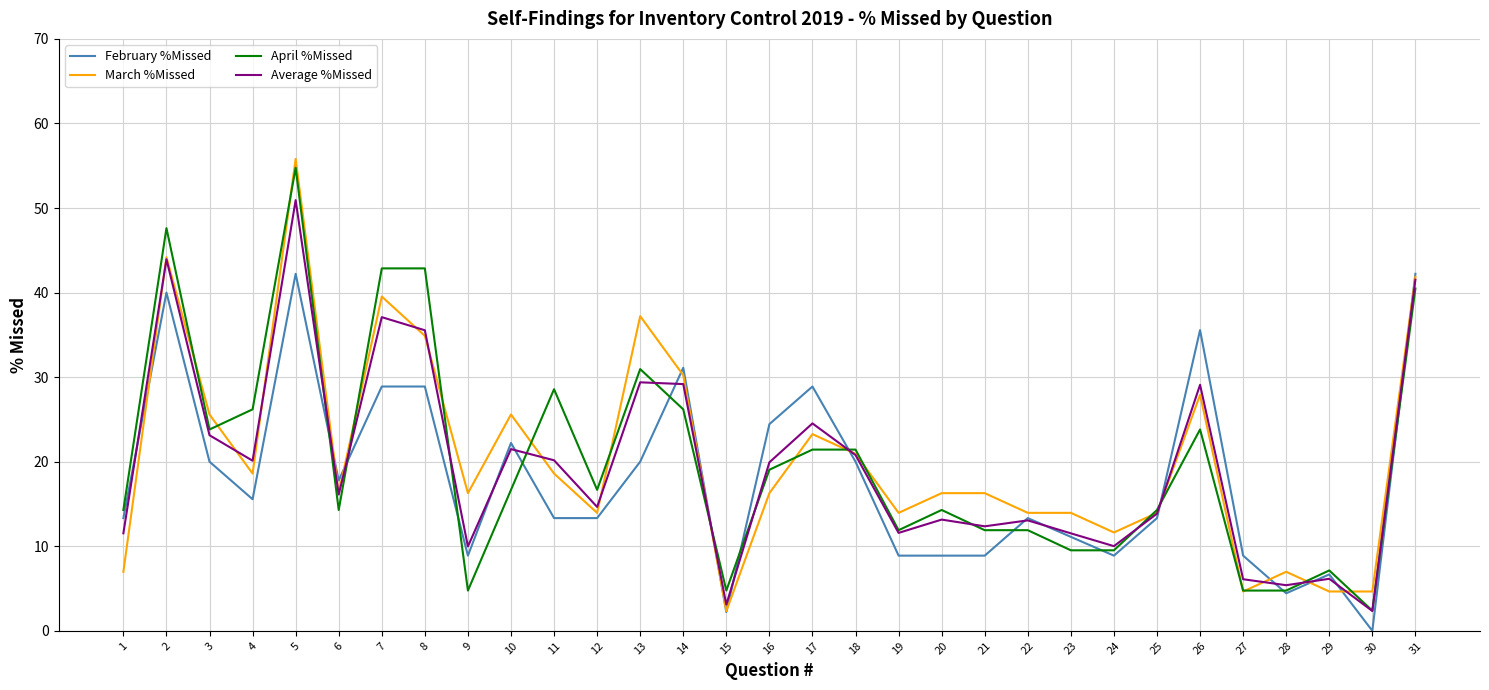

What is the difference between the highest and lowest values at 29?

2.5